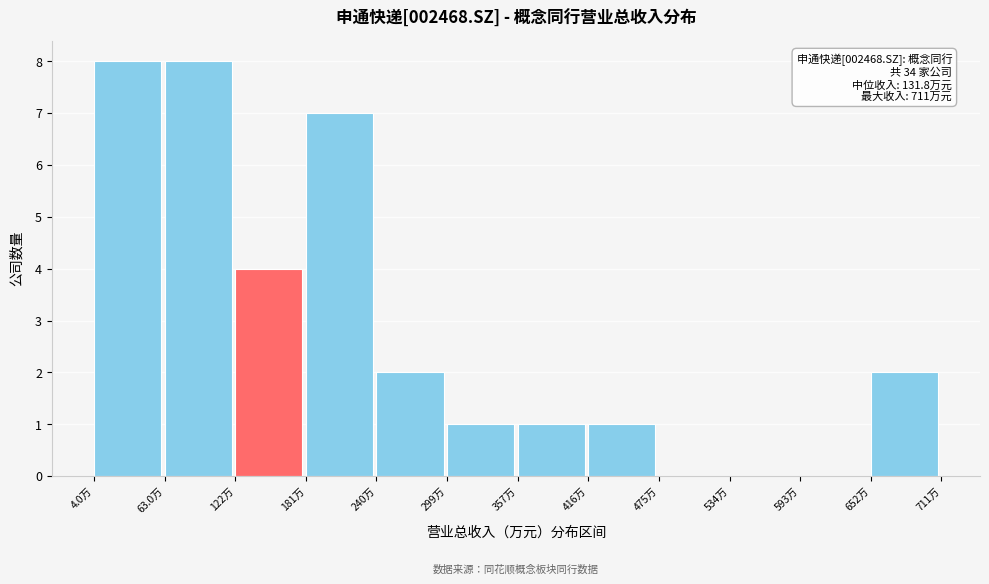

Reading left to right, list all the values displayed in this chart.

4.0万=8	63.0万=8	122万=4	181万=7	240万=2	299万=1	357万=1	416万=1	475万=0	534万=0	593万=0	652万=2